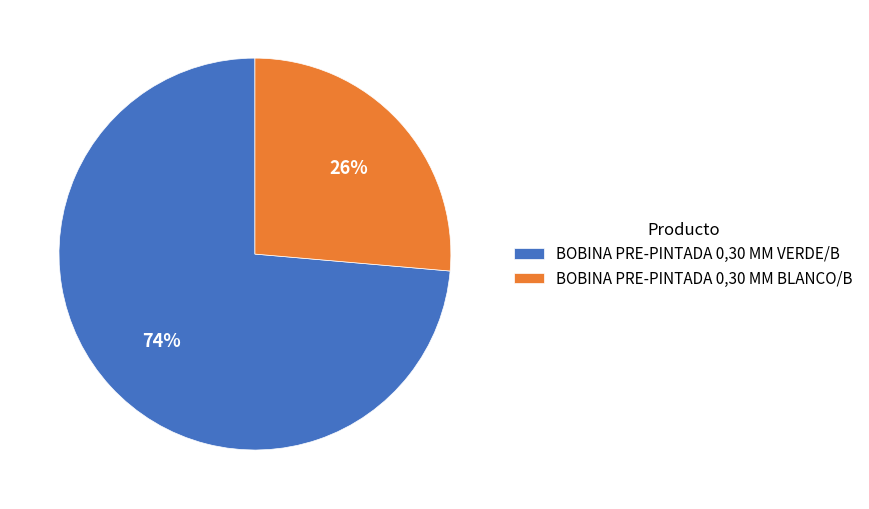

To the nearest percent, what is the average slice percentage?

50%